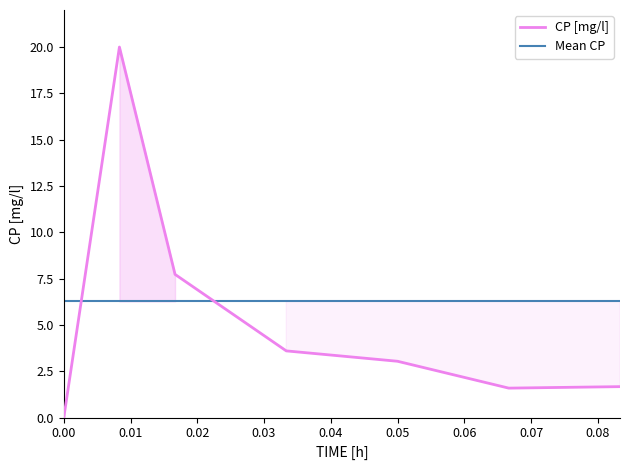

How many positive values are there?

6